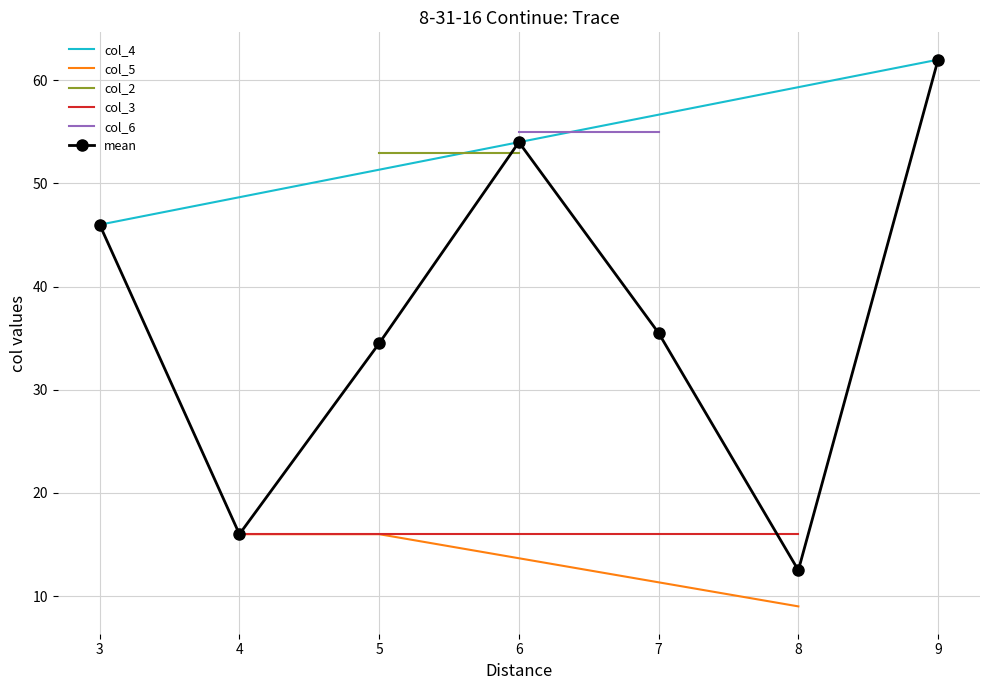

Does the chart have visible grid lines?

Yes